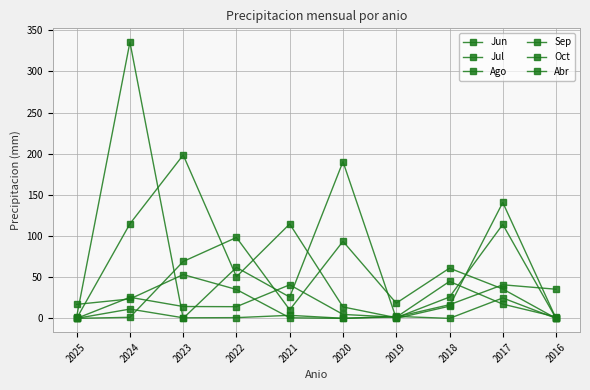

What is the spread (max minus min) of values at 2016?

35.4